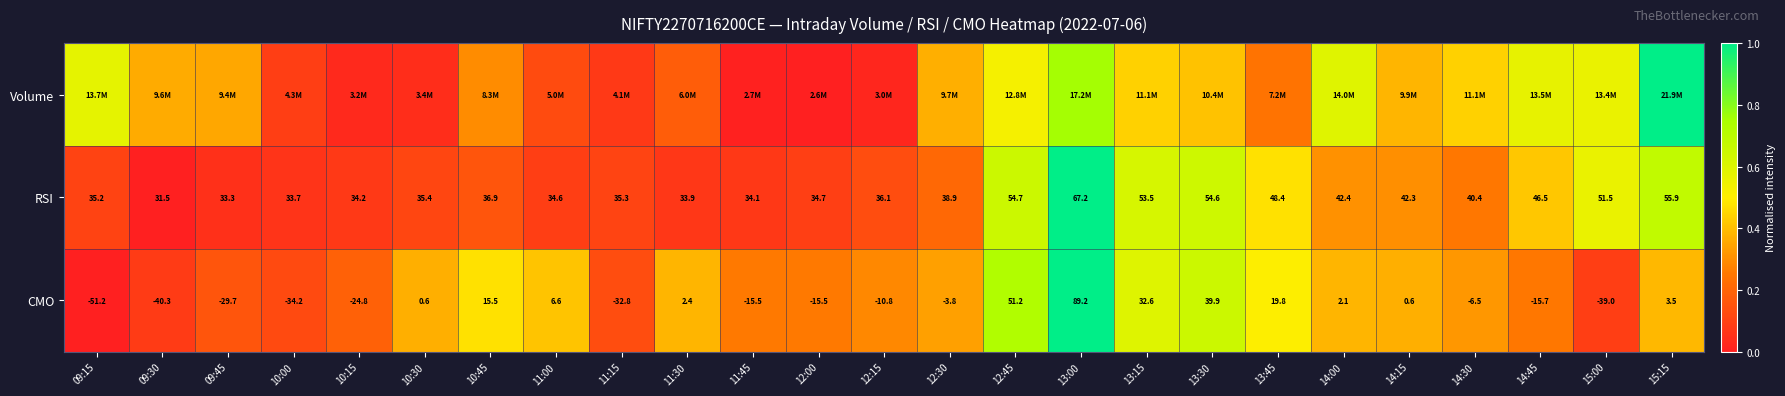

At how many categories does at least one series exceed 0?

25